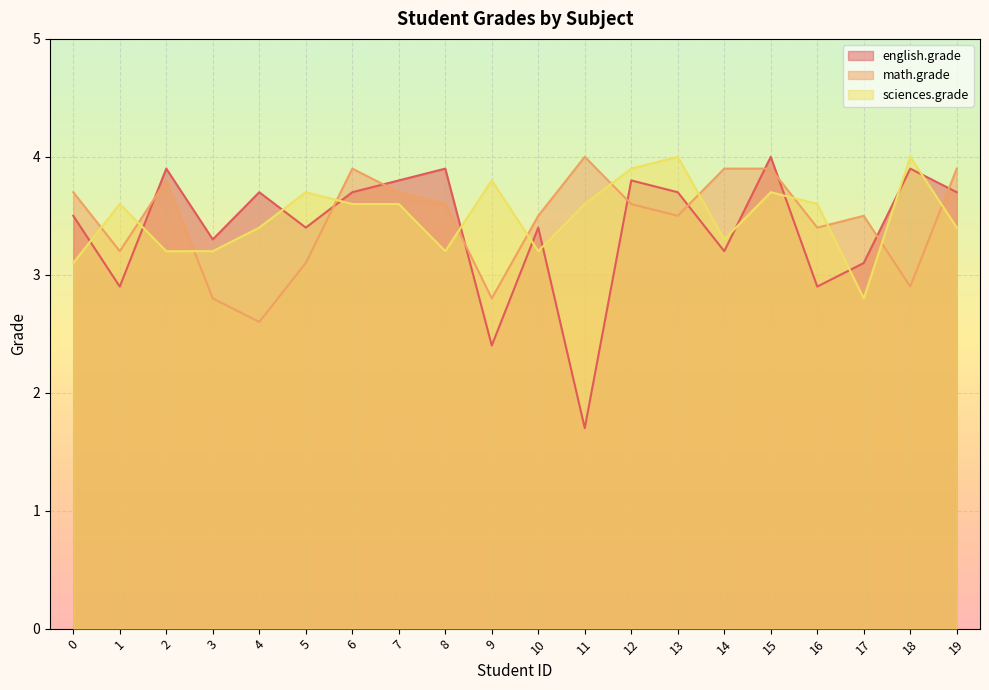

What is the sum of all english.grade values?

67.9